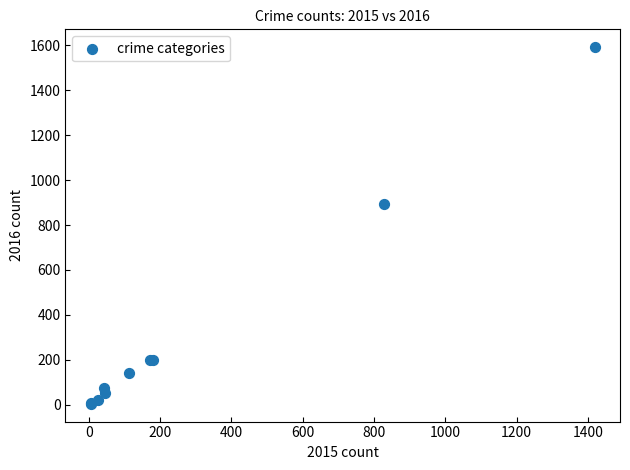

What Y value in the scatter plot is closest to 798?

894